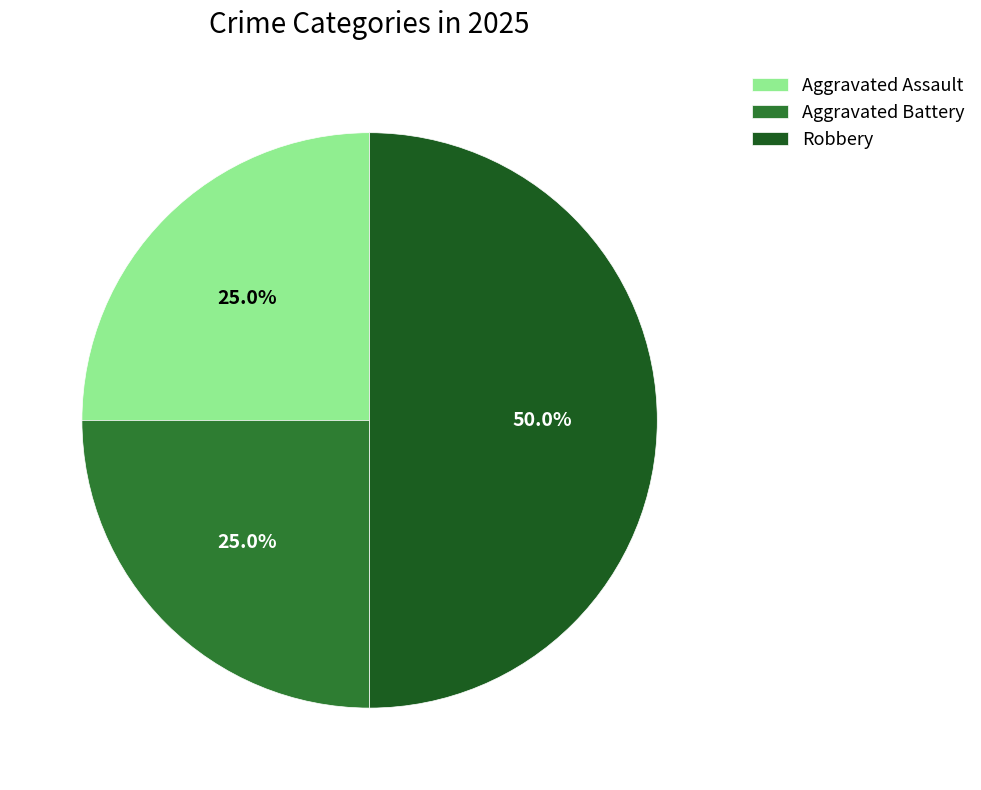

How many slices are in this pie chart?

3